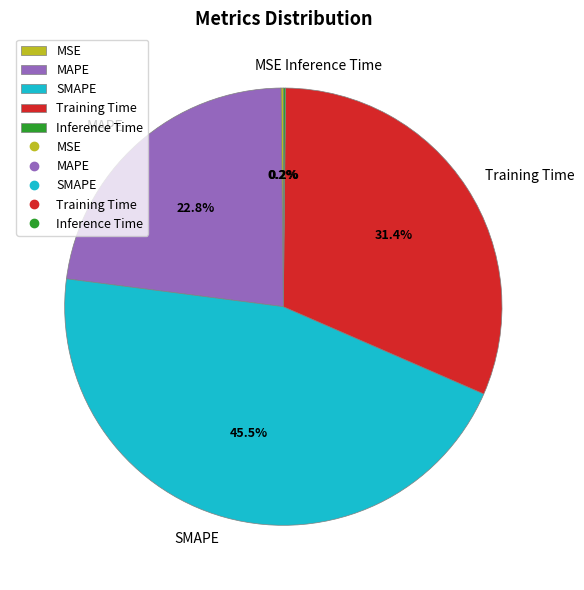

Does SMAPE account for over 50% of the chart?

No